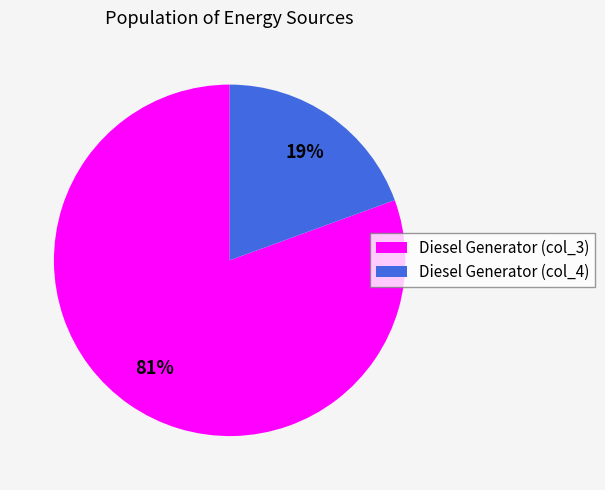

Which has a higher value, Diesel Generator (col_4) or Diesel Generator (col_3)?

Diesel Generator (col_3)